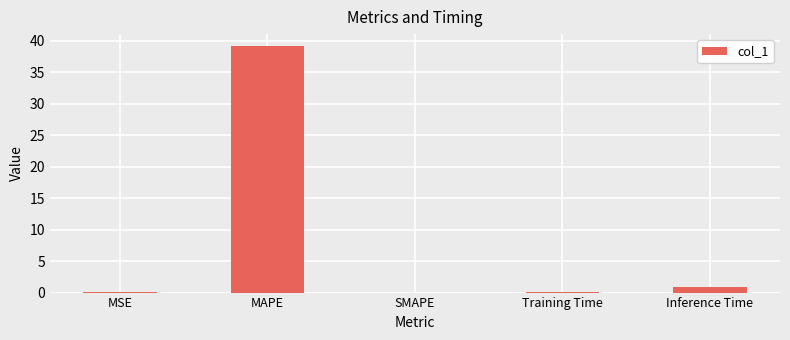

What is the sum of all values?

40.2